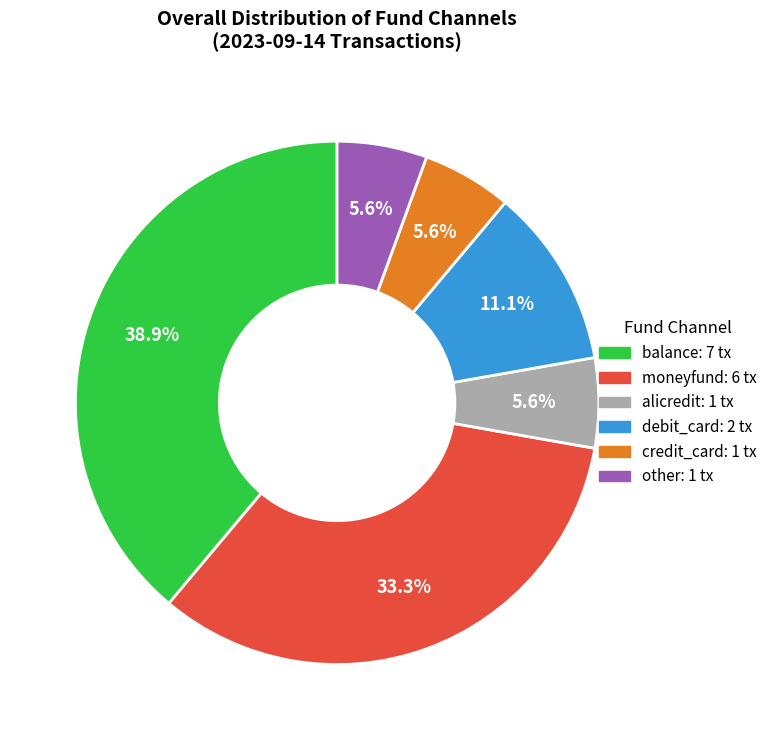

What is the total percentage of other and debit_card?

16.7%